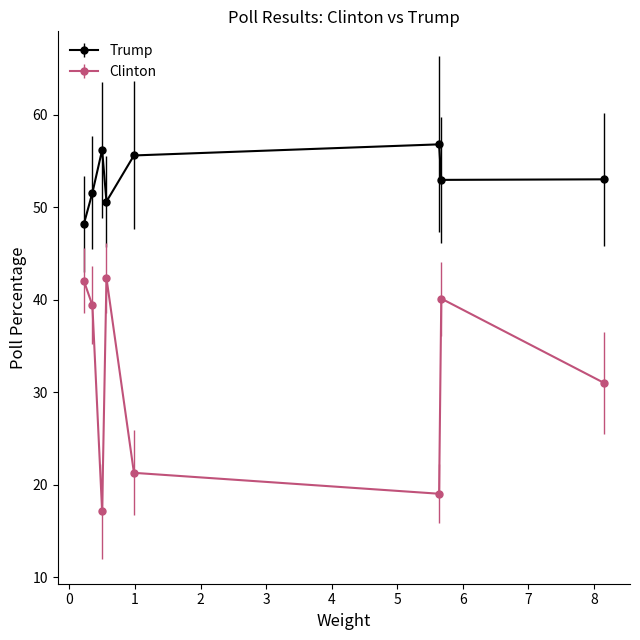

What is the smallest value displayed?

17.1